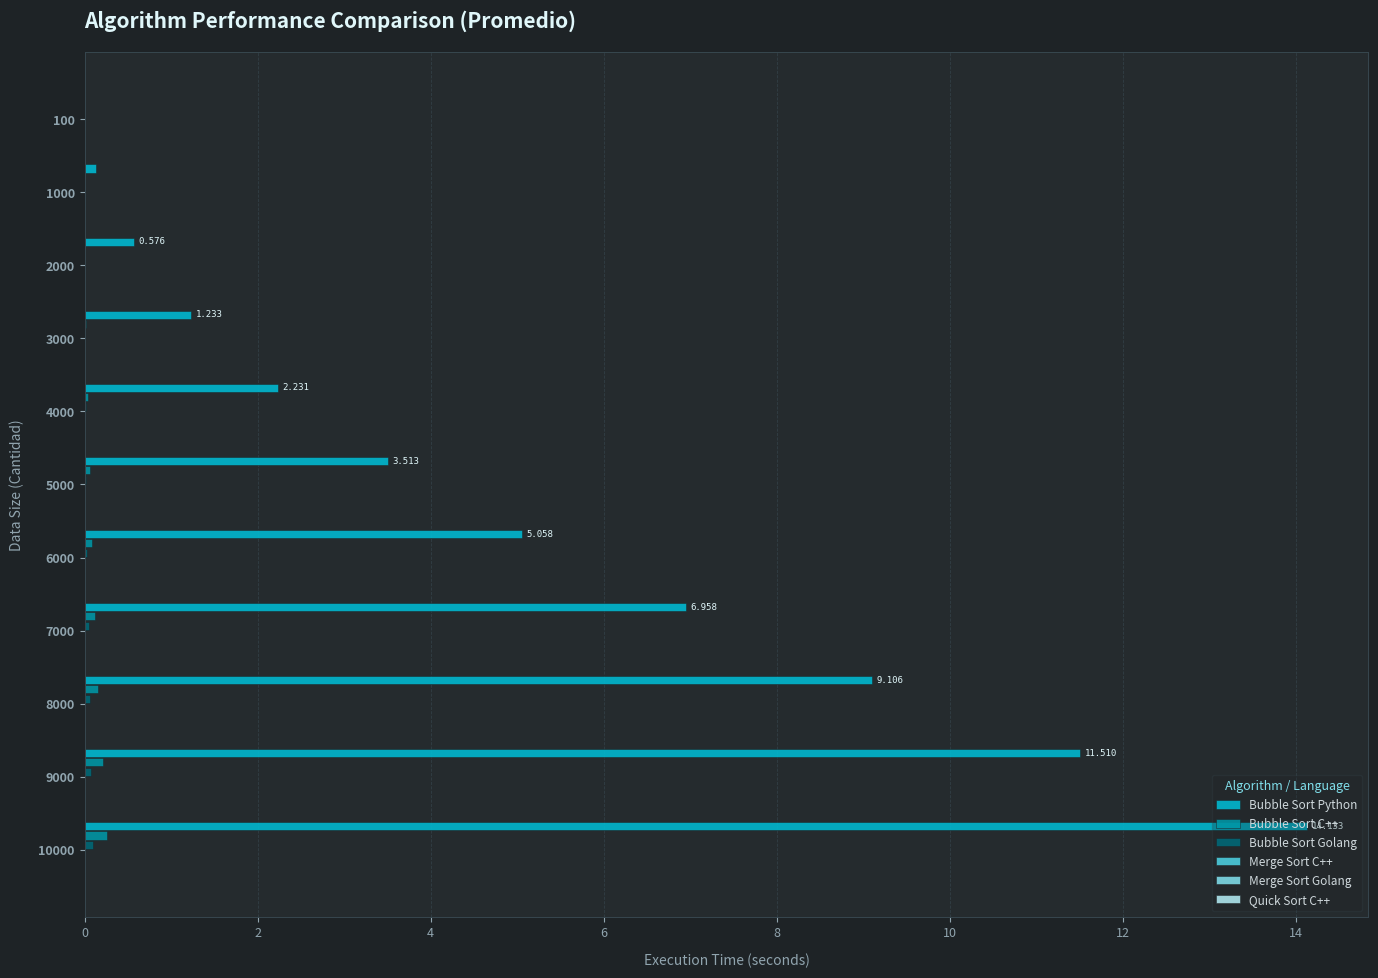

Which series has the largest total across all categories?

Bubble Sort Python